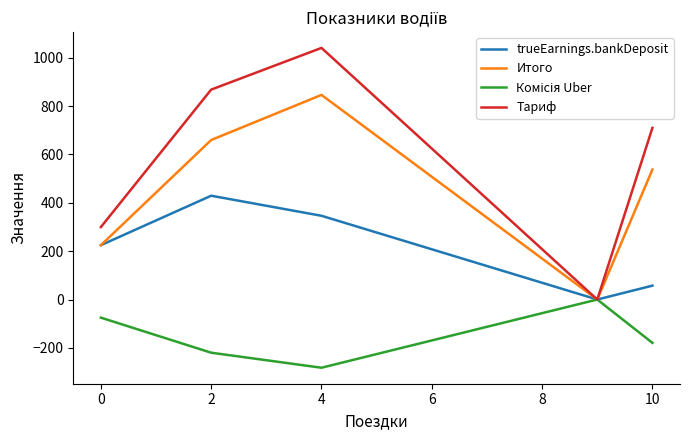

Which series has the largest total across all categories?

Тариф